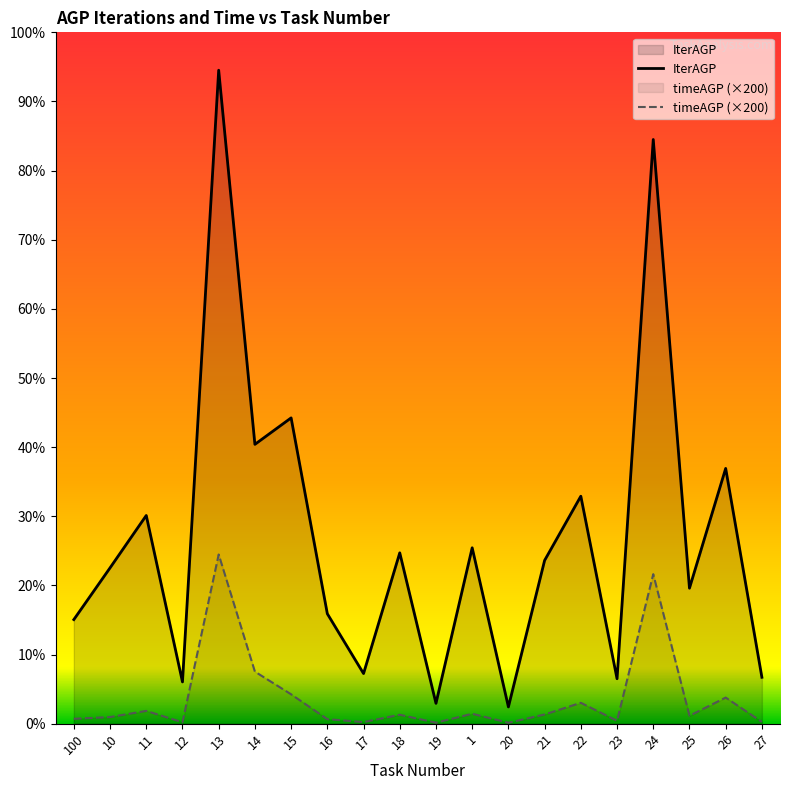

True or false: timeAGP (×200) has more than 0 points higher than both neighbors.

True